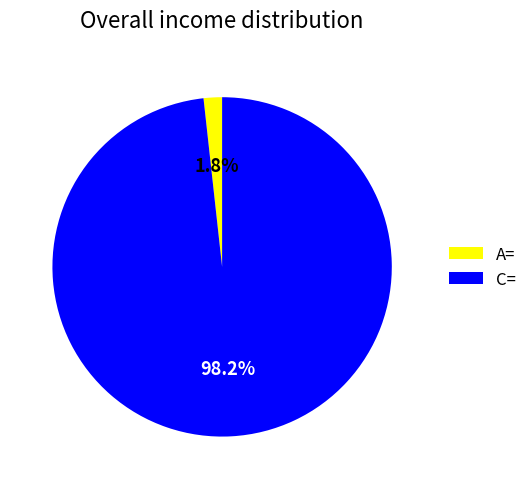

Does C= represent more than half of the total?

Yes